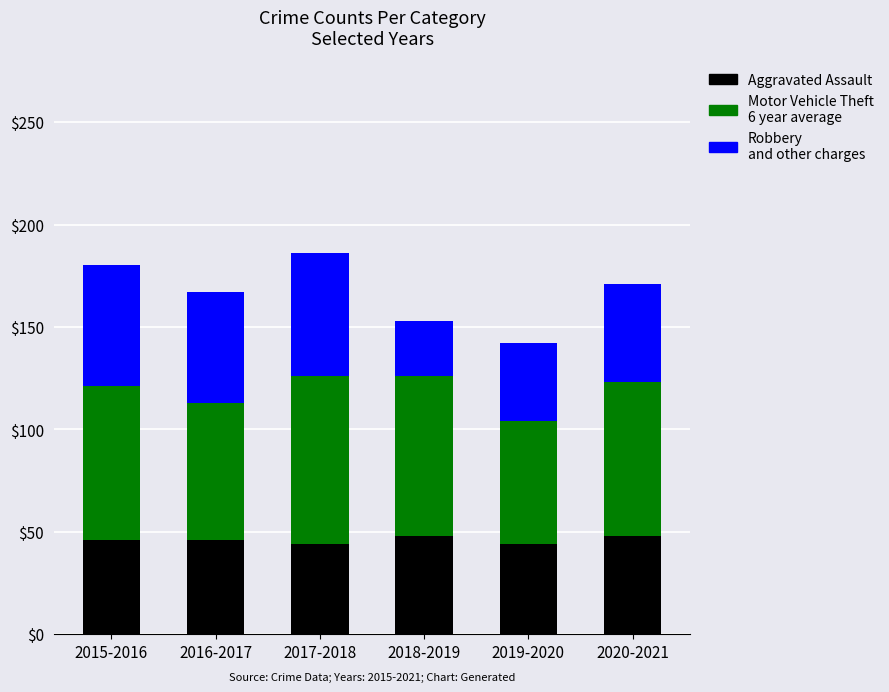

What is the total value across all series at 2018-2019?

153